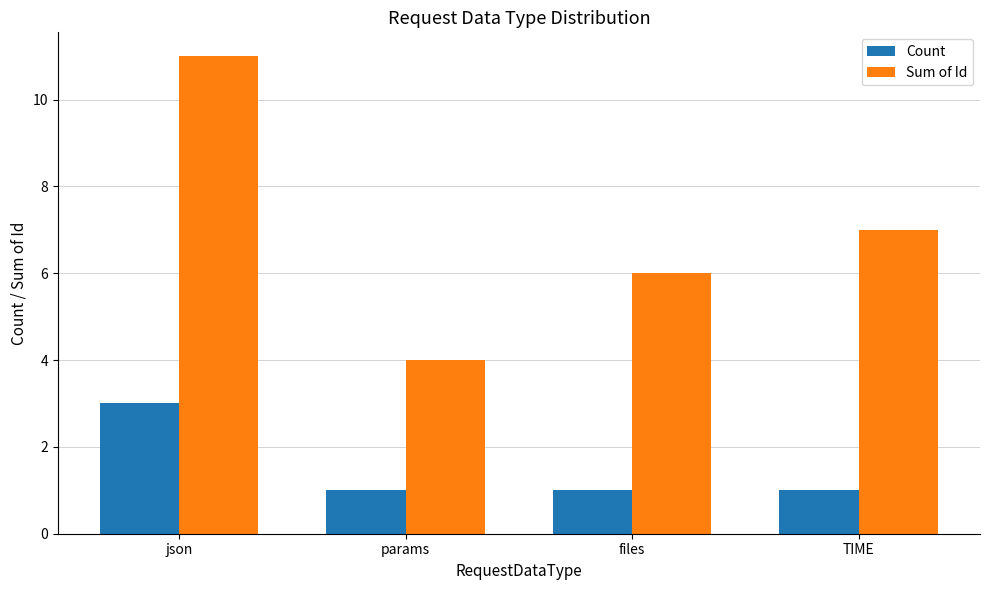

Which series has the widest spread of values?

Sum of Id